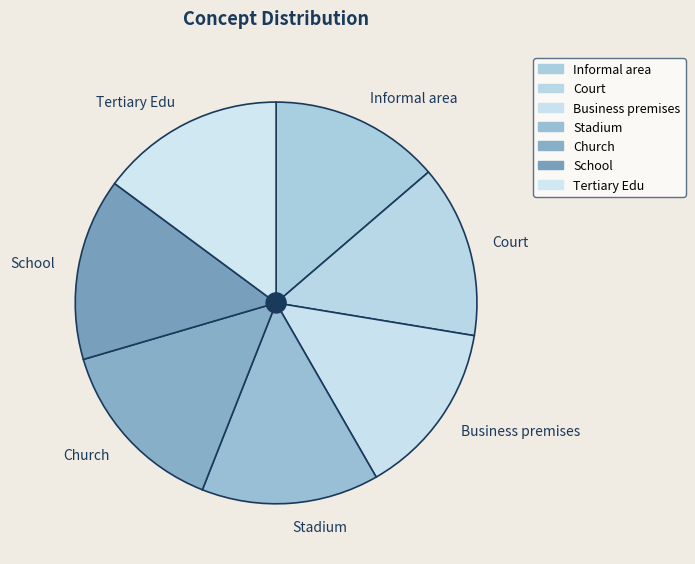

Is it true that School is 7% of the pie?

False